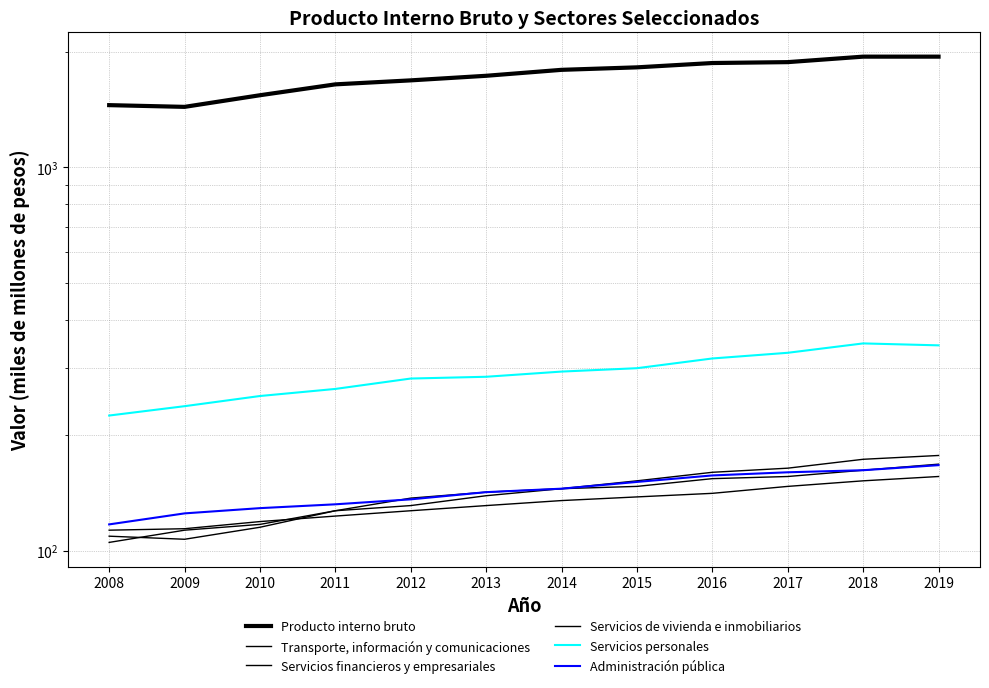

In Transporte, información y comunicaciones, how many points are lower than both neighbors (excluding endpoints)?

1